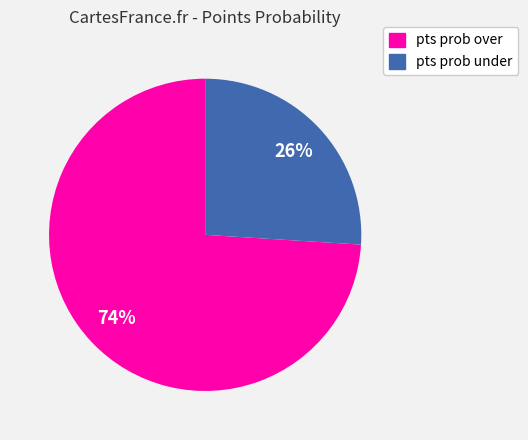

How many segments does this pie chart have?

2